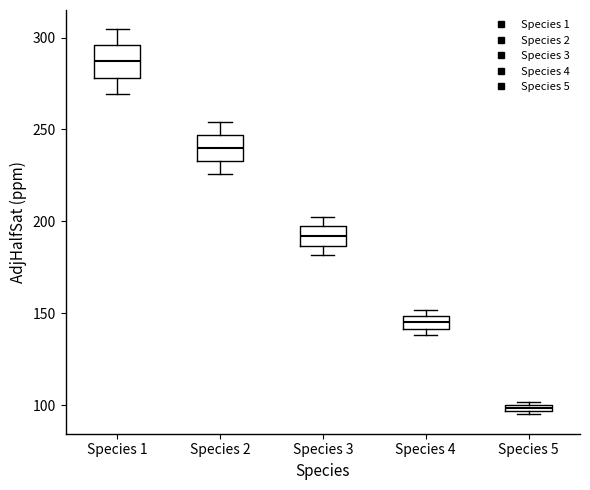

Where does the median line of the box for Species 4 sit on the y-axis? The values are not printed on the chart, so give them approximately, as read against the axis.

145